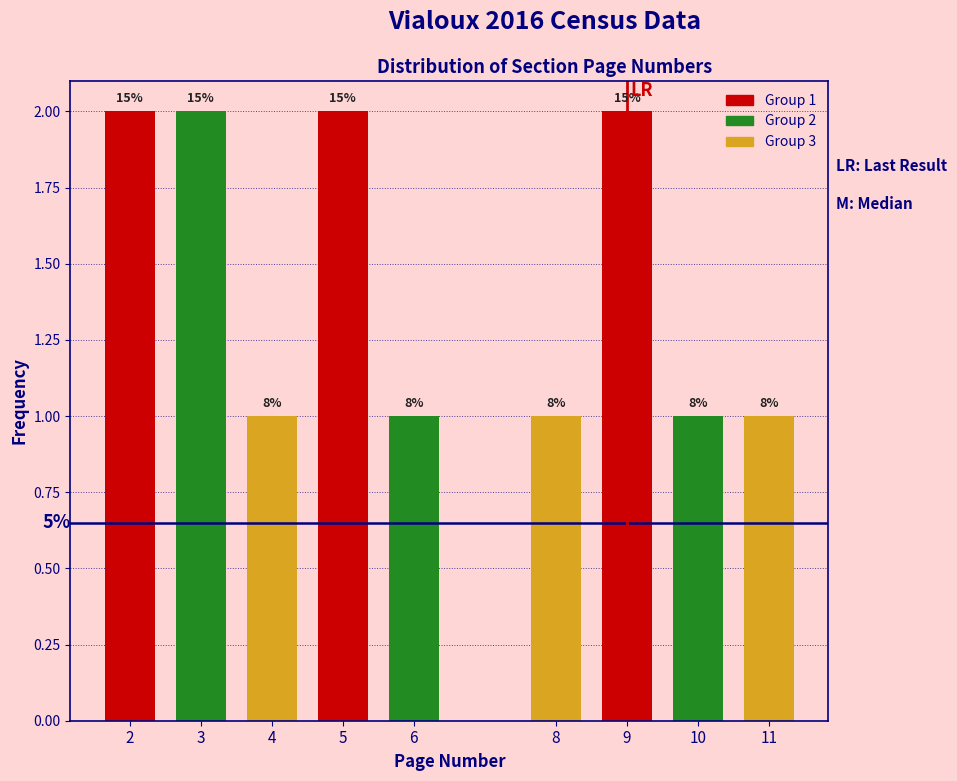

How many bars are there in total?

9